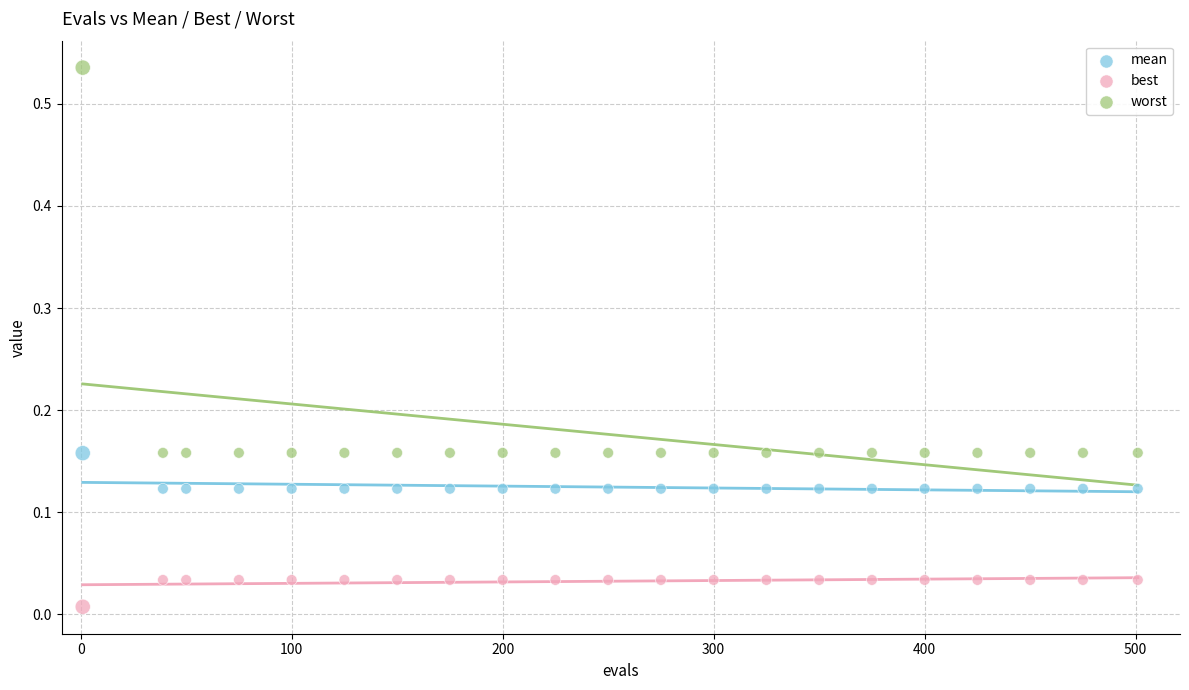

What are all the series names shown in the legend?

mean, best, worst